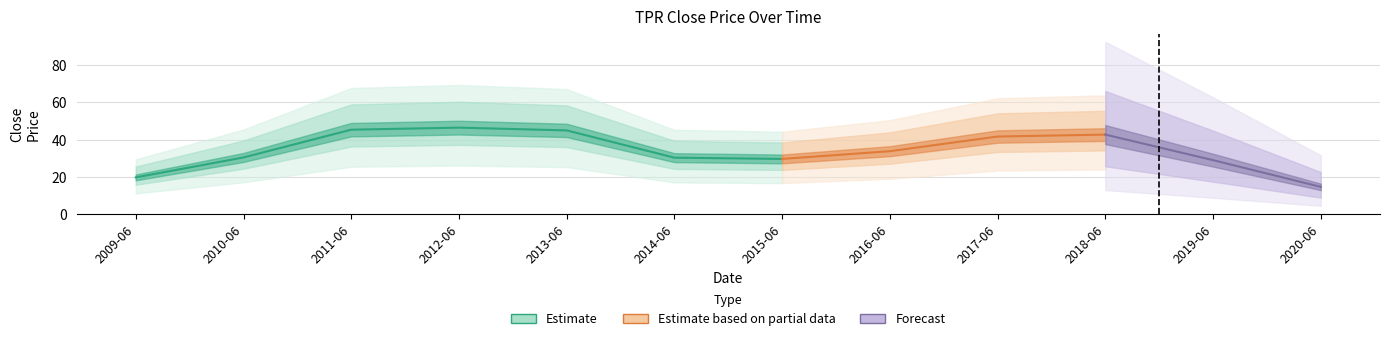

Which label corresponds to the smallest value in the chart?

2020-06